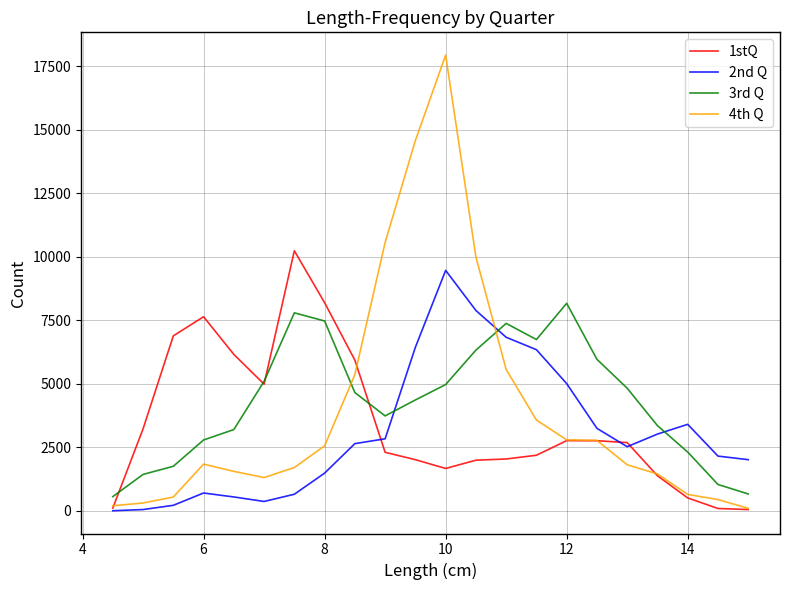

Which series has the largest range (max minus min)?

4th Q